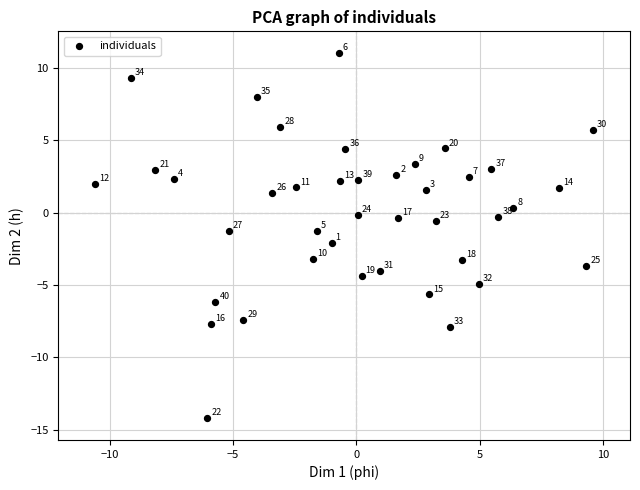

What is the range of Y values (max minus min)?

25.2